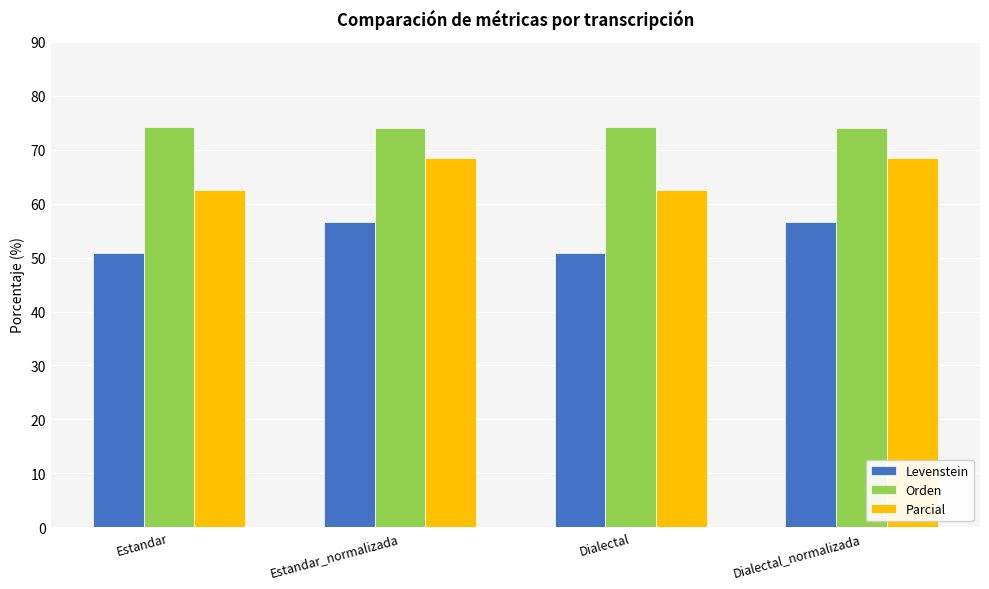

Rank the series by their maximum value, from highest to lowest.

Orden, Parcial, Levenstein